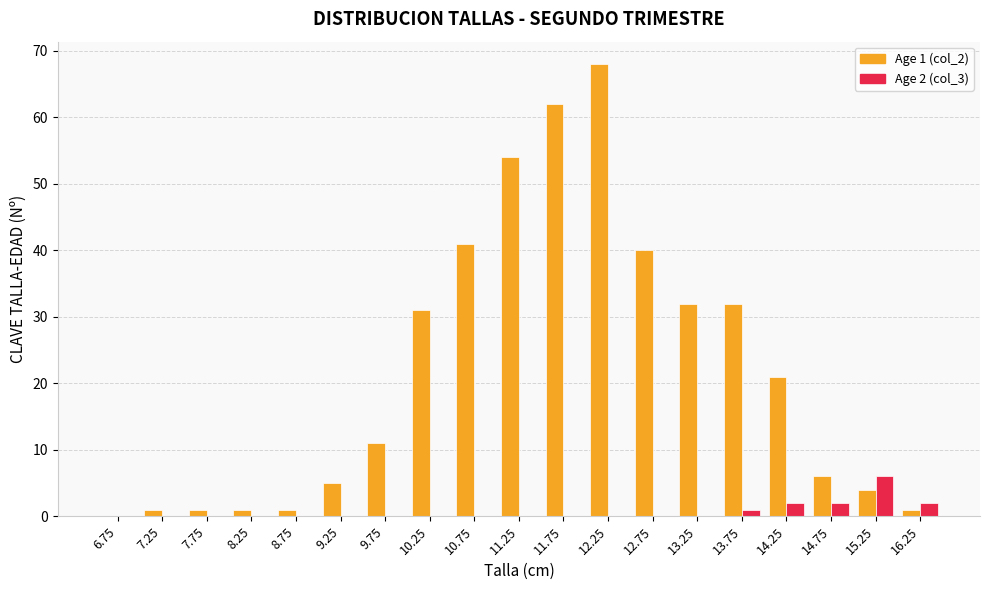

What is the total value across all series at 16.25?

3